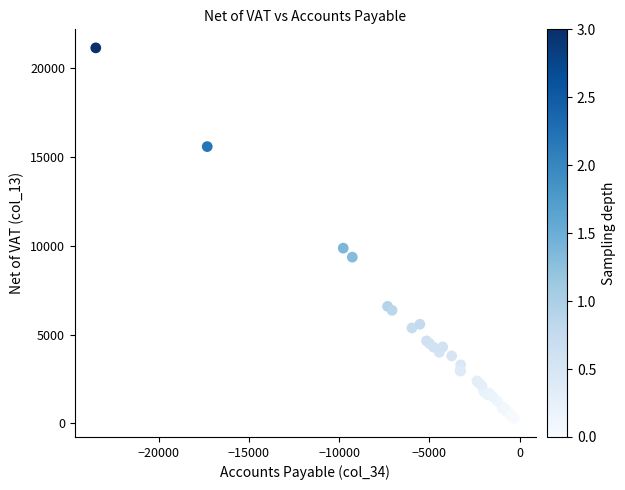

What Y value in the scatter plot is closest to 10715?

9870.0